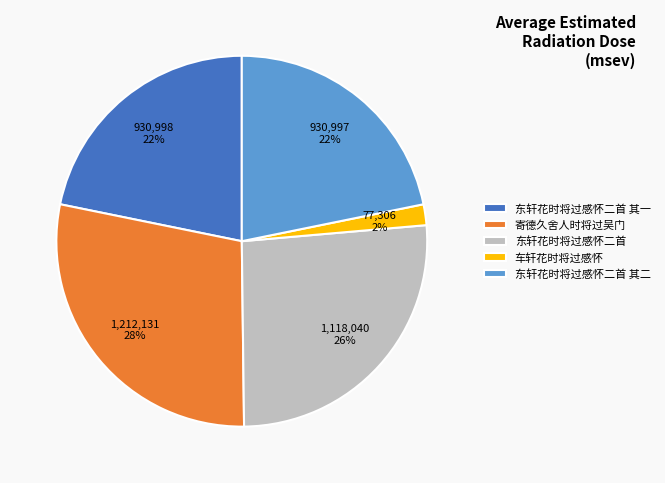

Is the sum of 东轩花时将过感怀二首 其二 and 车轩花时将过感怀 greater than half?

No